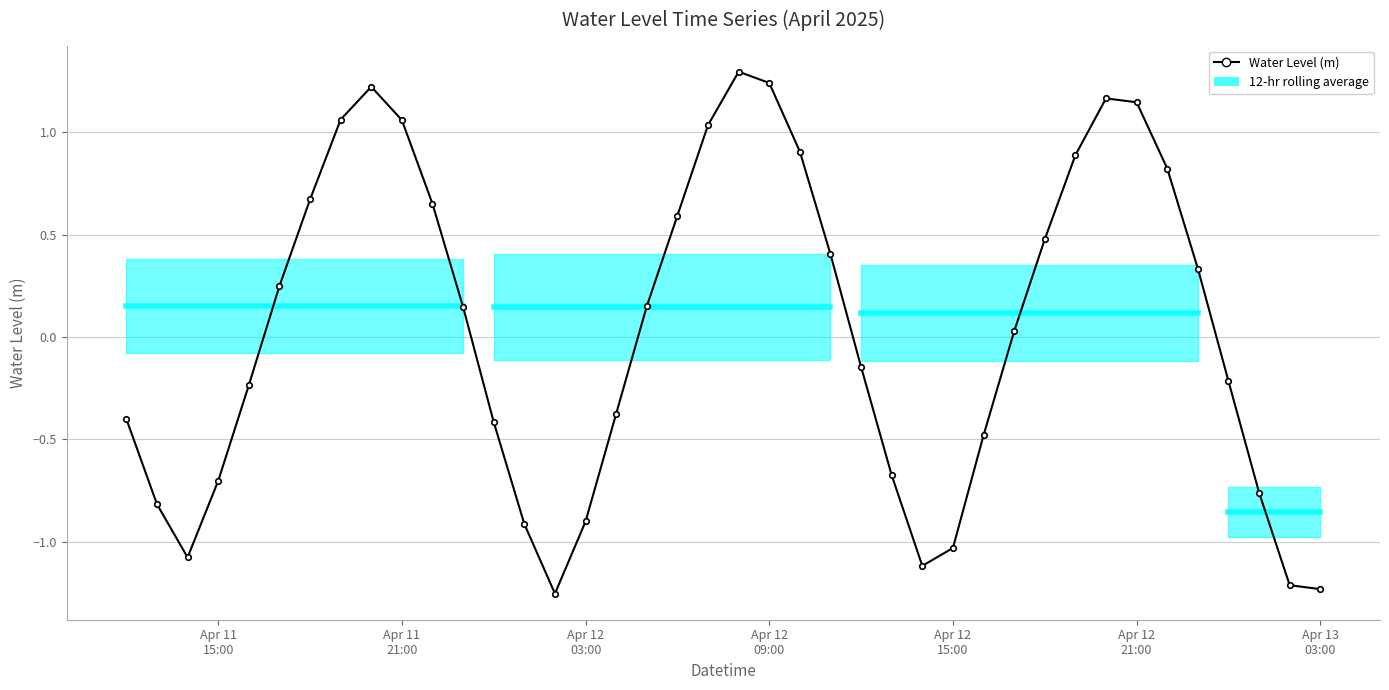

What is the maximum value shown in the chart?

1.3